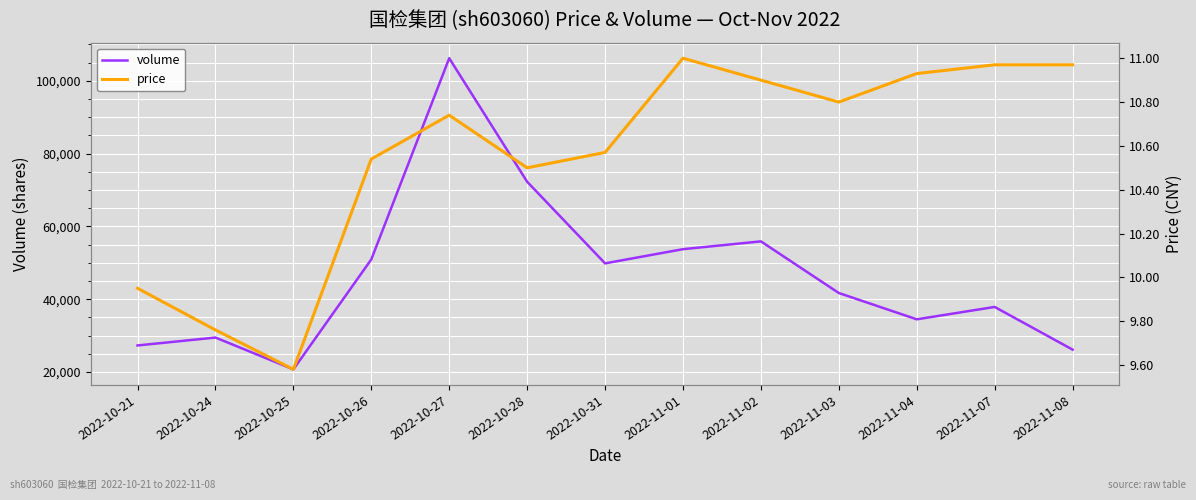

Is it true that price equals 2.1 at 2022-10-28?

False